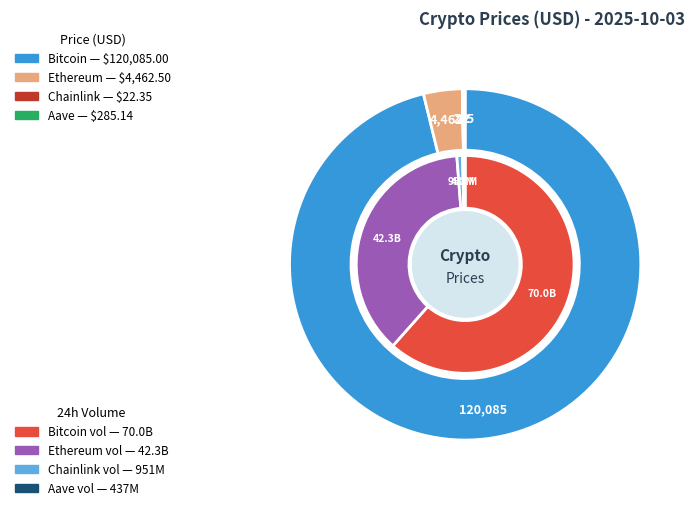

Is there a majority slice in this chart?

Yes